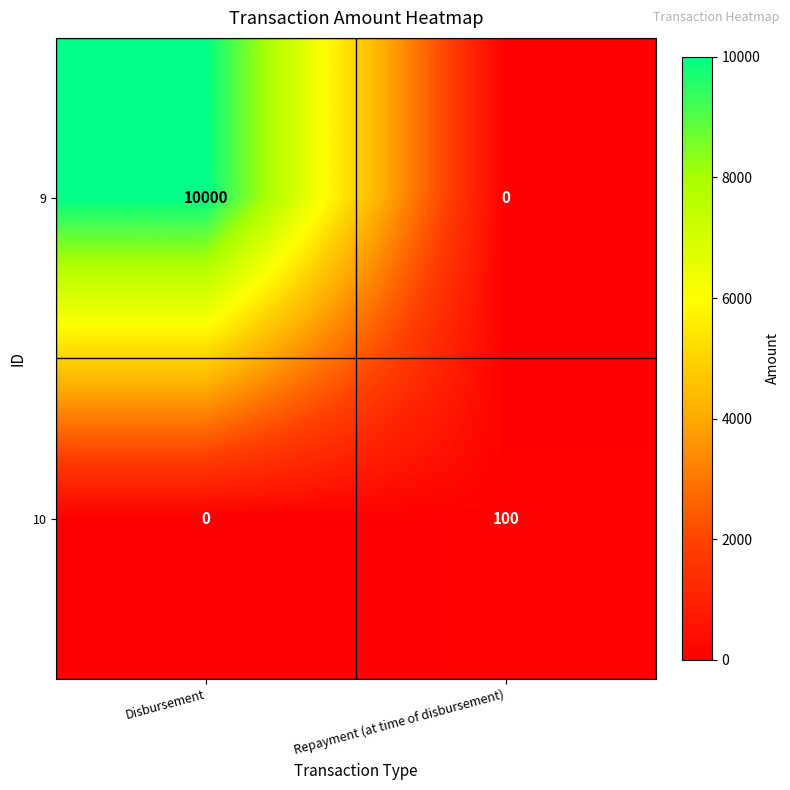

How many distinct data groups are displayed?

2